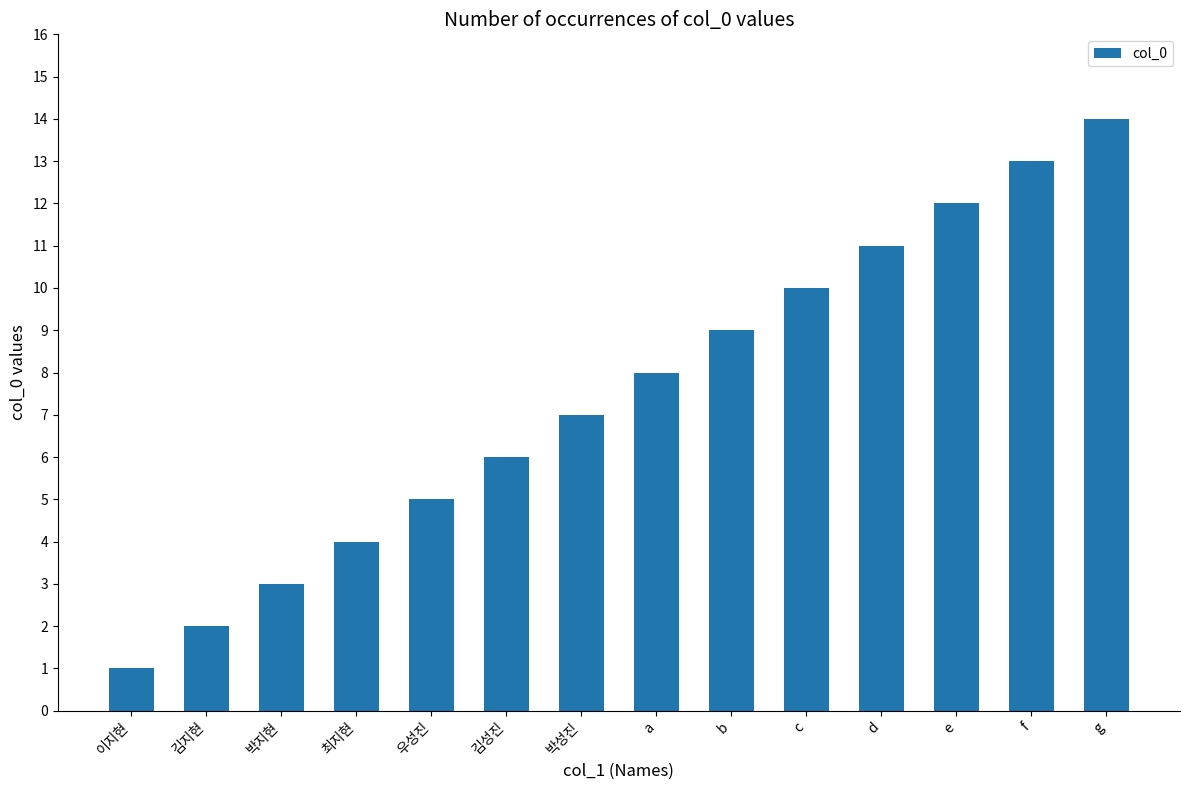

What is the approximate value at a, to the nearest 5?

10